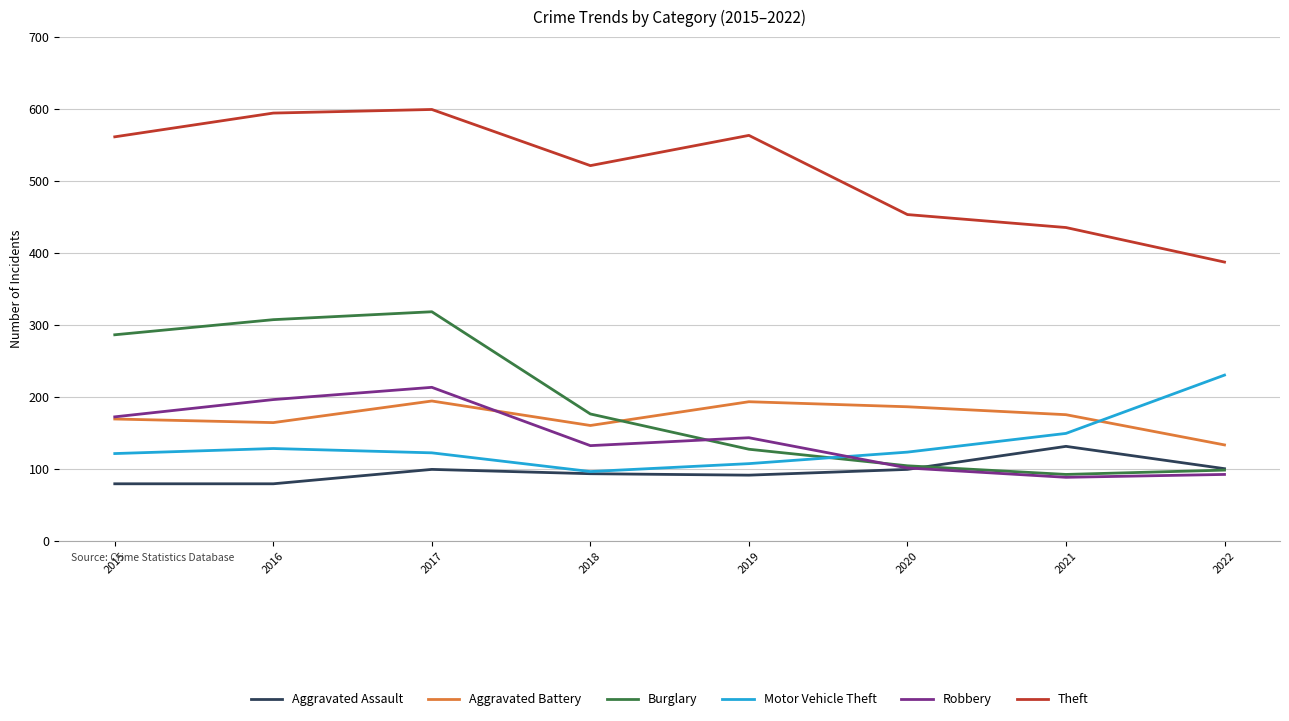

What is the smallest value displayed?

79